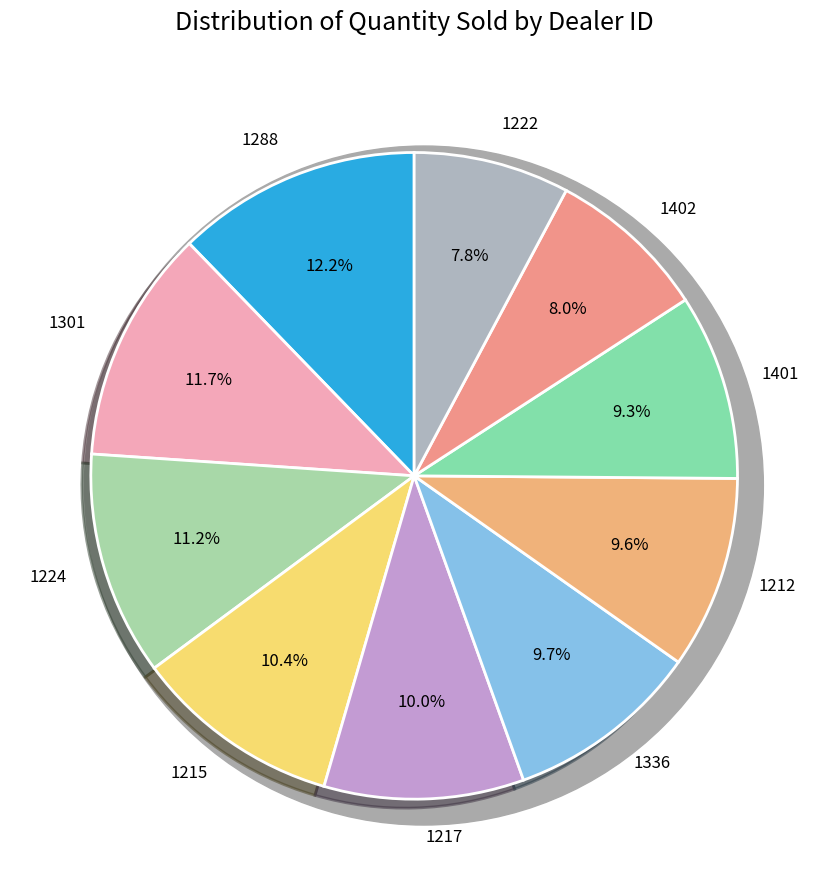

Approximately how many times larger is the value at 1401 compared to 1402?

1.2